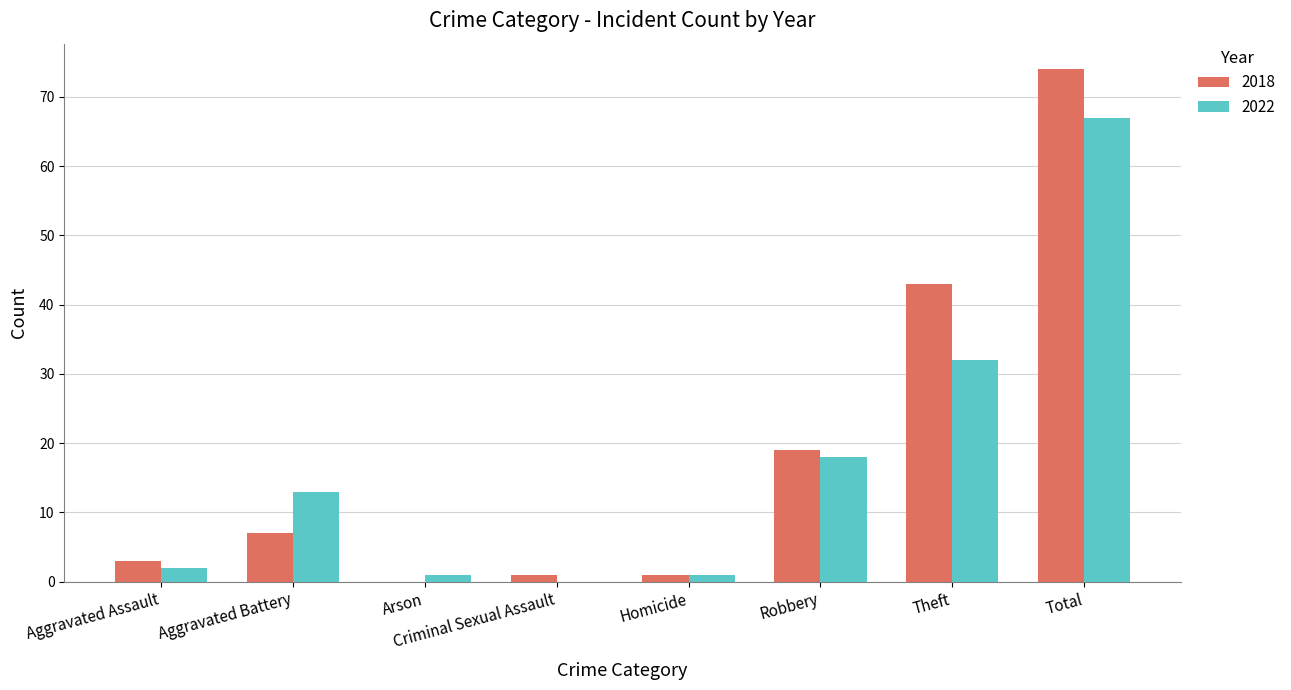

At which label is 2022 closest to 33?

Theft